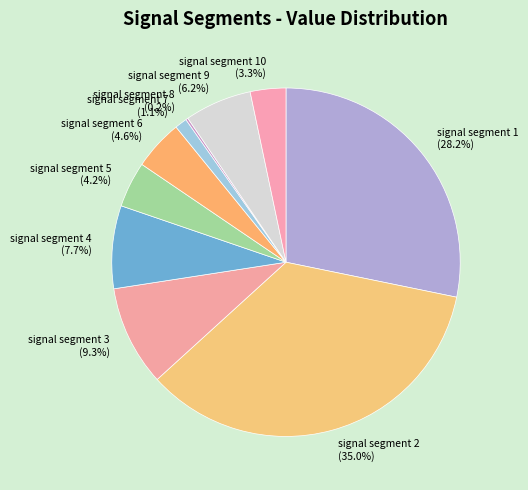

Does signal segment 9 (6.2%) represent more than half of the total?

No